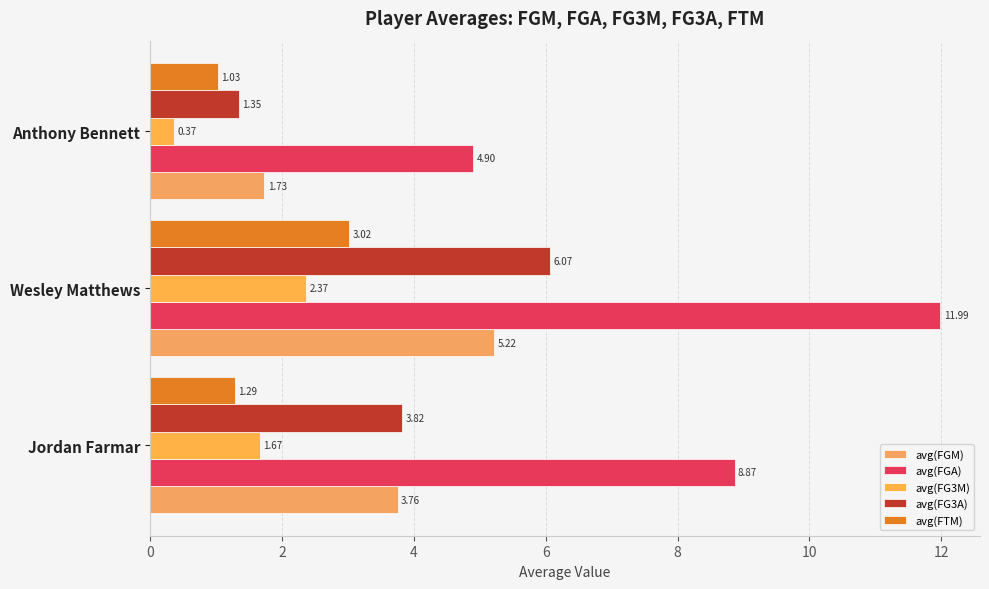

Which series has the largest total across all categories?

avg(FGA)